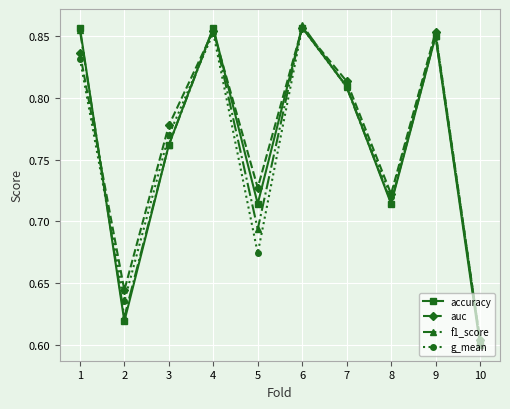

Which series has the largest range (max minus min)?

accuracy